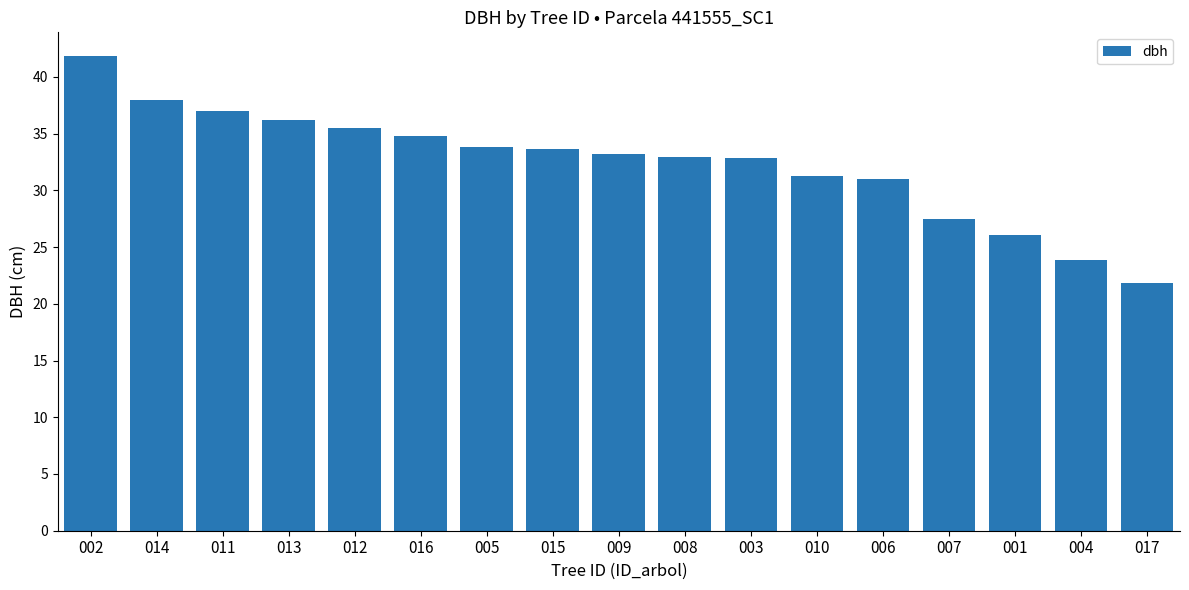

What position from the right is 010?

6